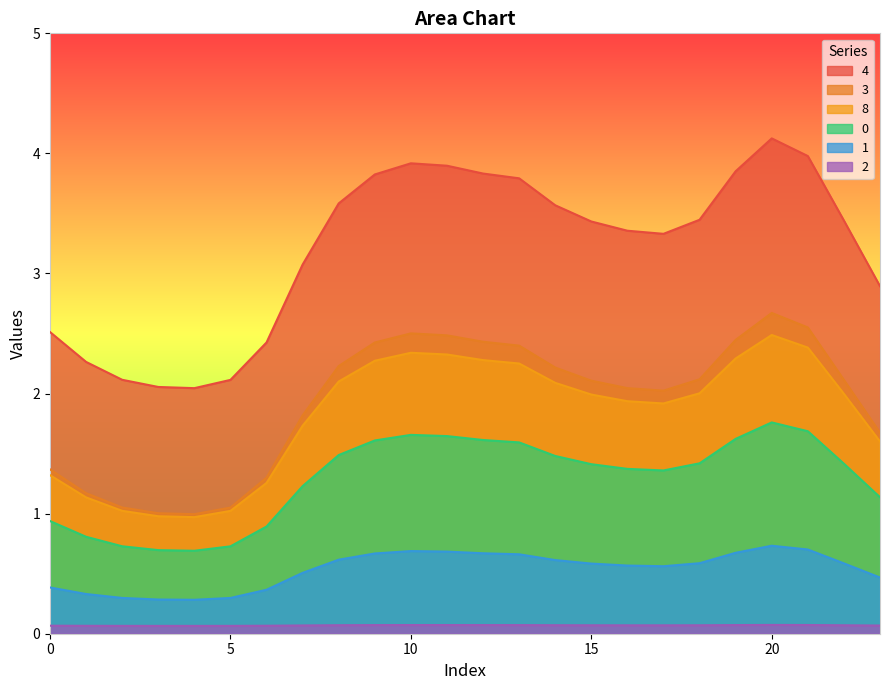

How many interior local valleys does the 4 series have?

2